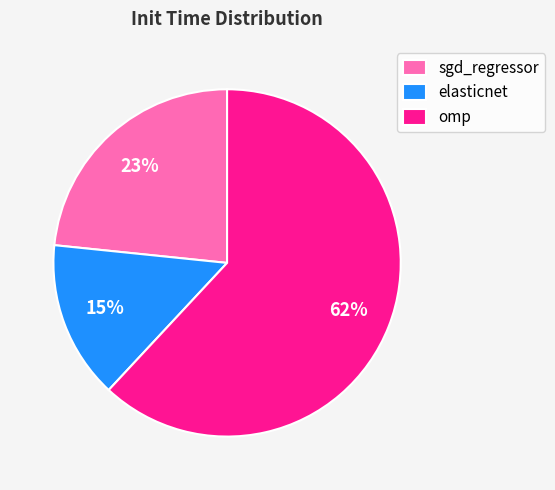

Is the sum of sgd_regressor and omp greater than half?

Yes